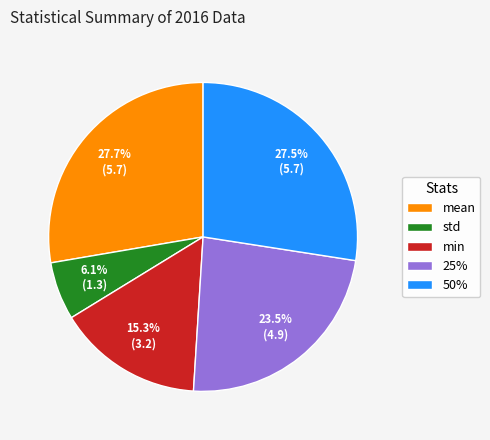

Is there any slice that represents more than half of the pie?

No